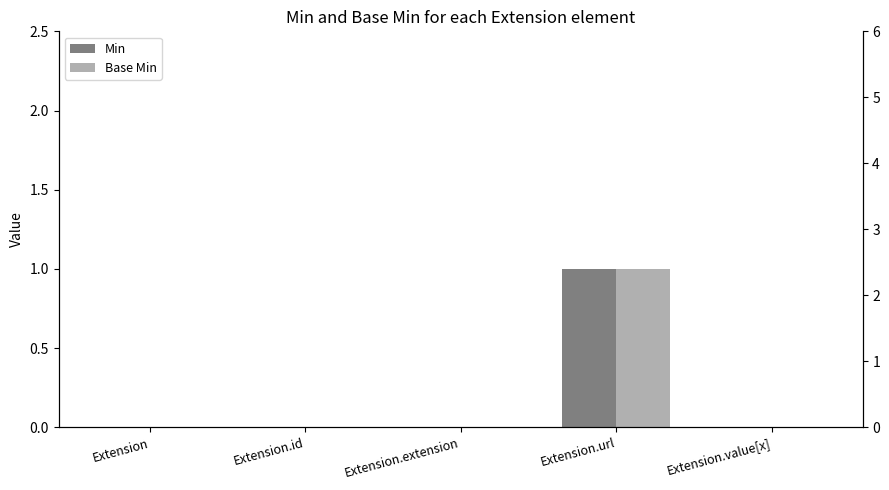

Reading left to right, transcribe all the data shown in this chart.

Min: Extension=0	Extension.id=0	Extension.extension=0	Extension.url=1	Extension.value[x]=0
Base Min: Extension=0	Extension.id=0	Extension.extension=0	Extension.url=1	Extension.value[x]=0